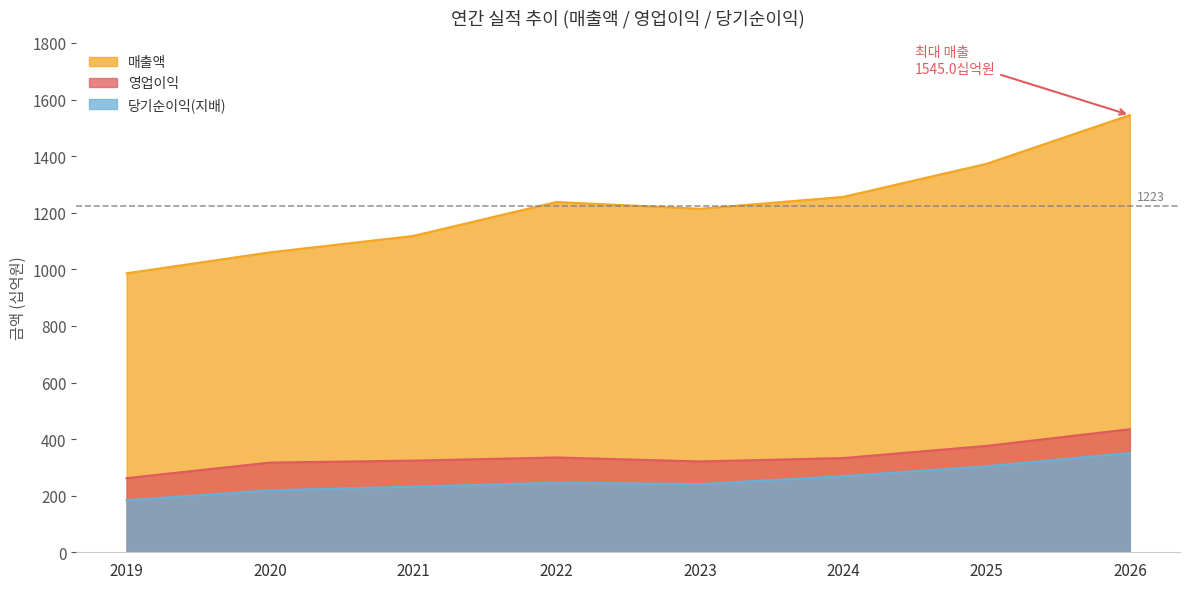

Which series has the largest total across all categories?

매출액